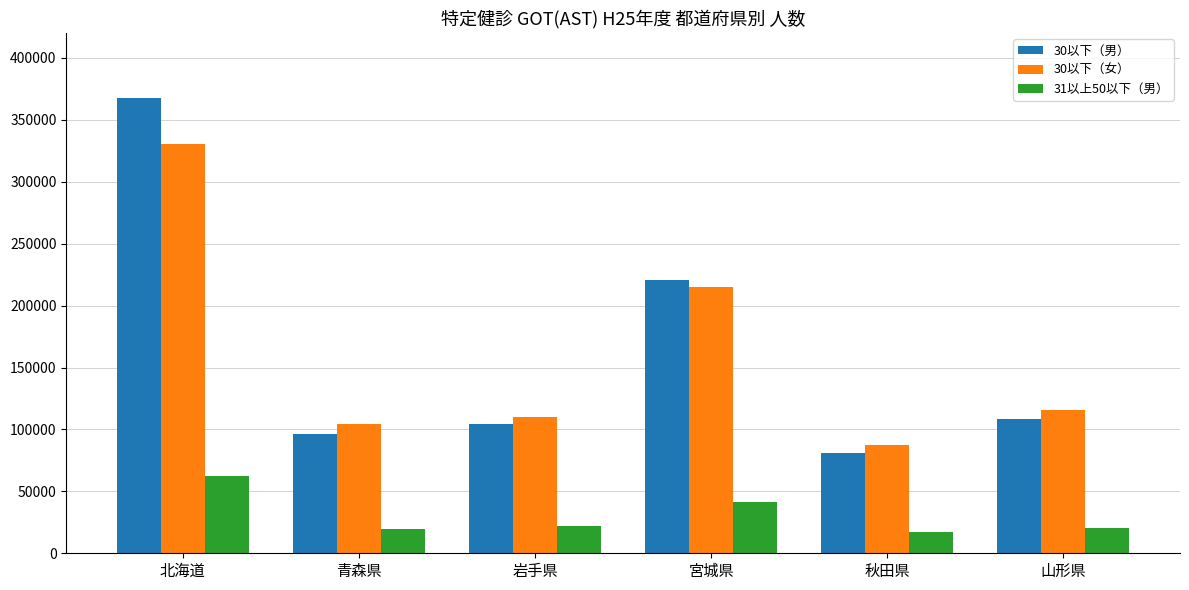

What is the value of the 30以下（女） bar at the 6th from the left?

115408